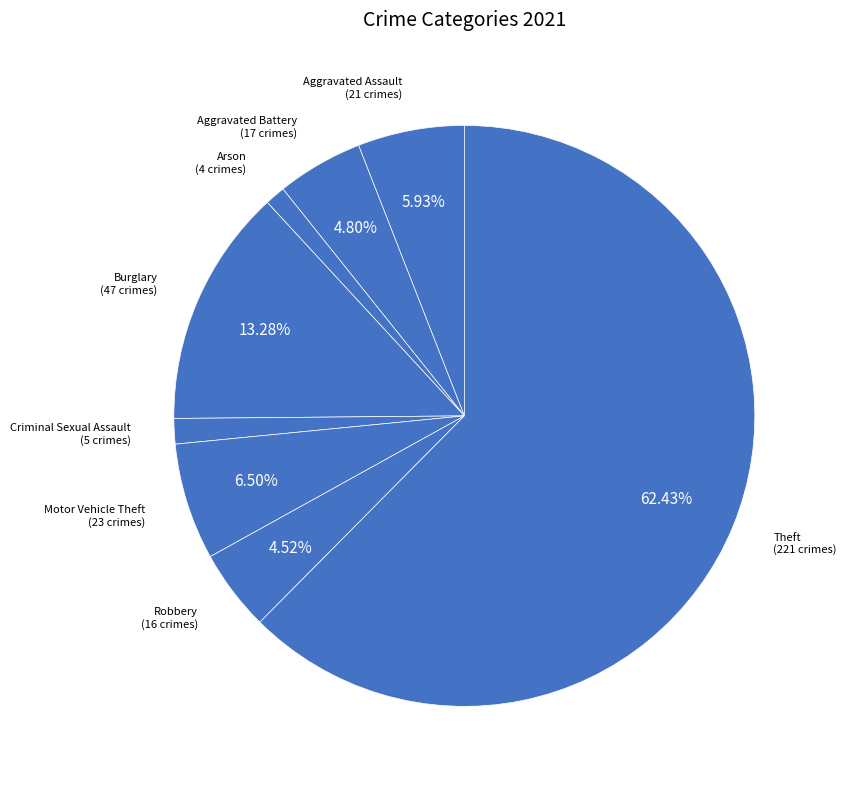

Is there a majority slice in this chart?

Yes